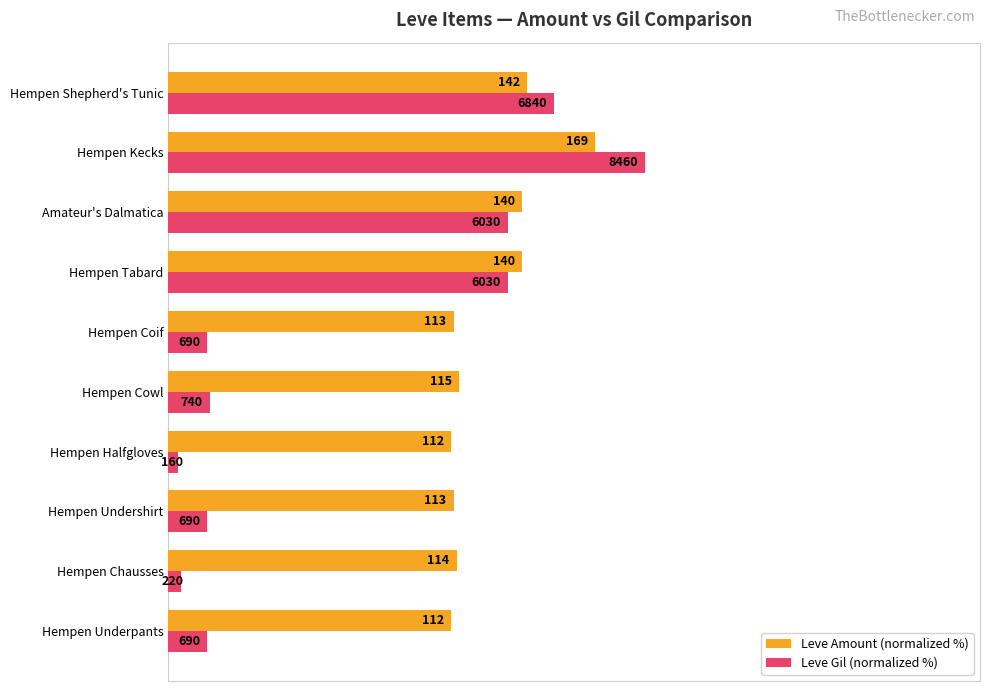

What are all the series names shown in the legend?

Leve Amount (normalized %), Leve Gil (normalized %)